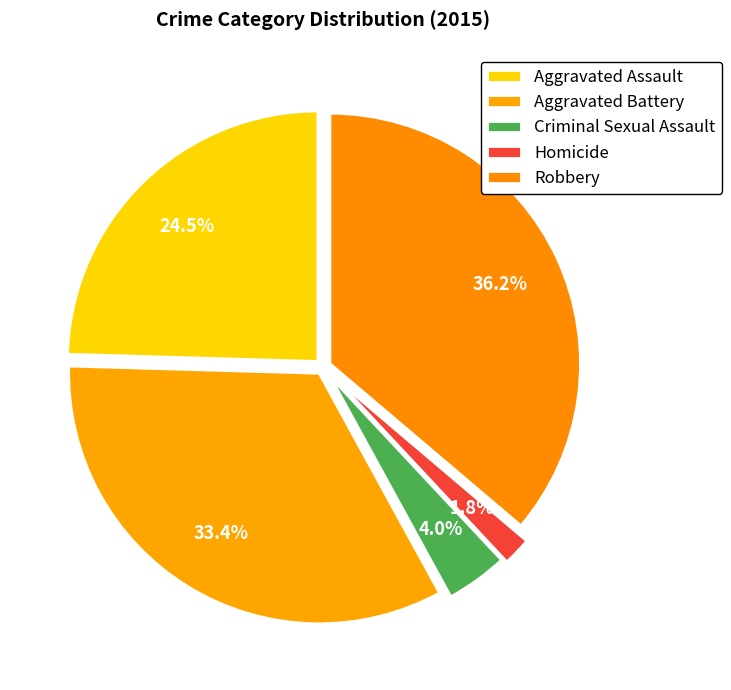

Does Robbery account for over 50% of the chart?

No